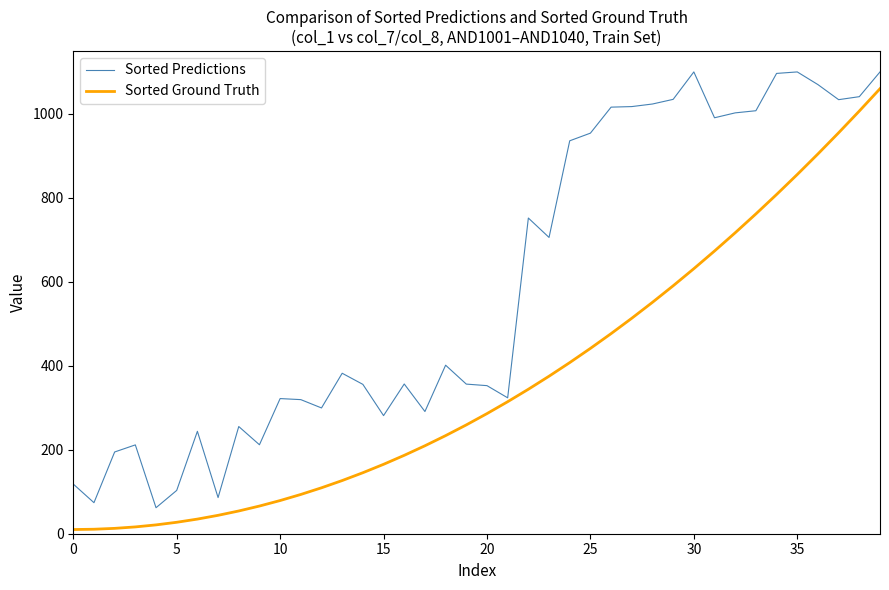

What are all the series names shown in the legend?

Sorted Predictions, Sorted Ground Truth